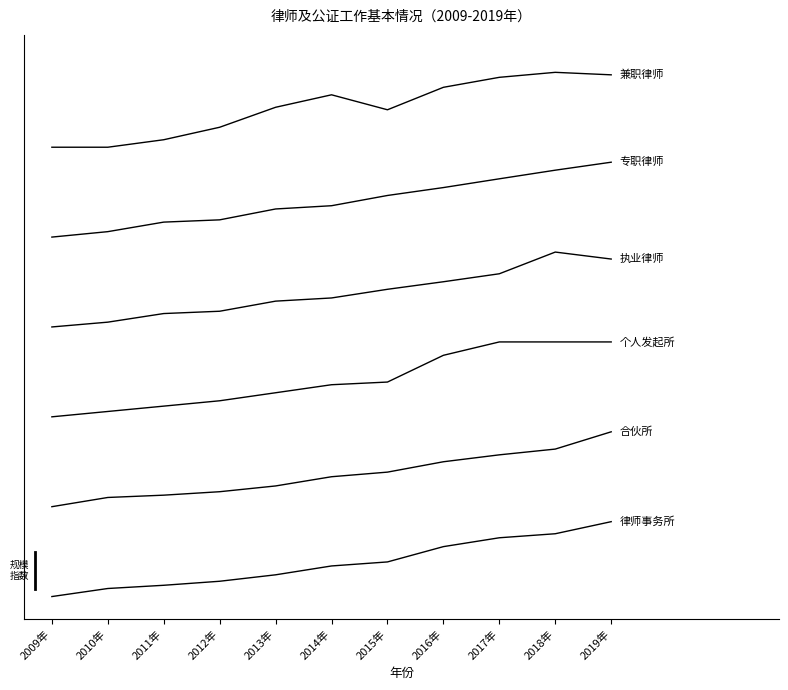

Does the chart display data point markers on the line(s)?

No